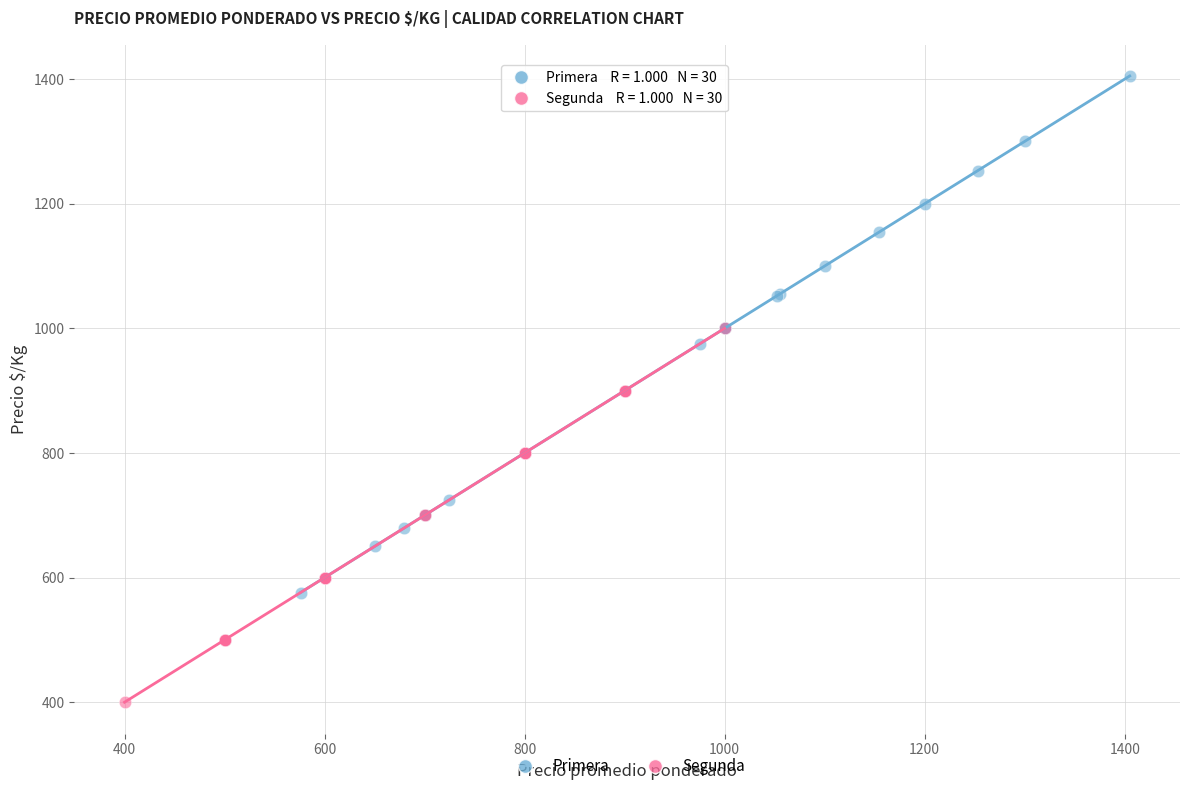

Which series contains the highest Y value?

Primera